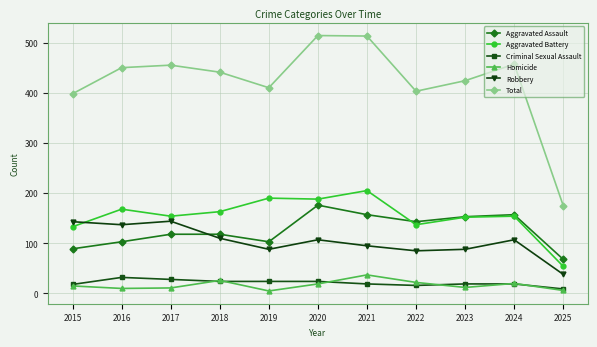

What is the maximum value for Aggravated Assault?

176